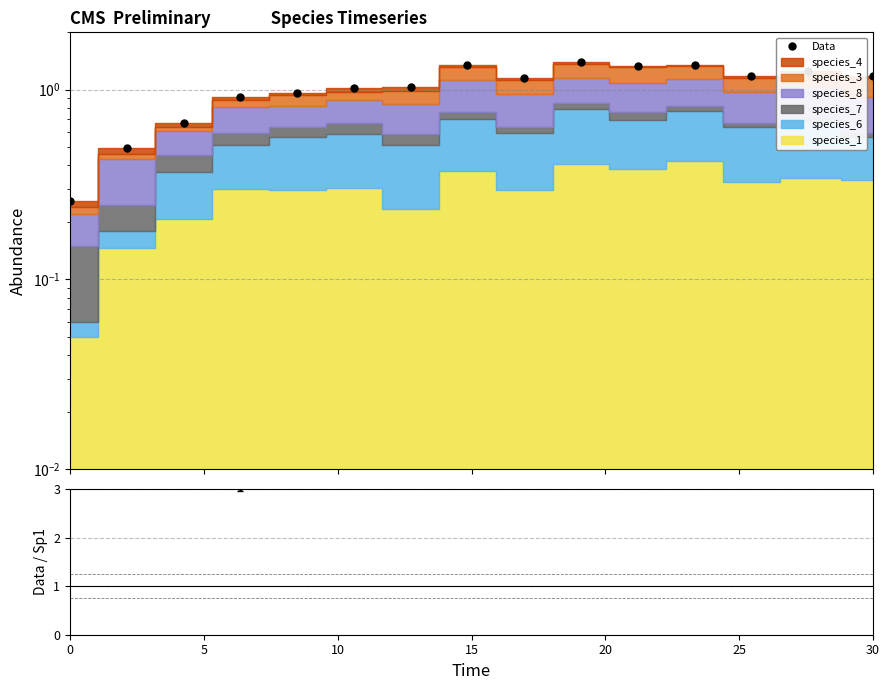

How many values are below 1?

5